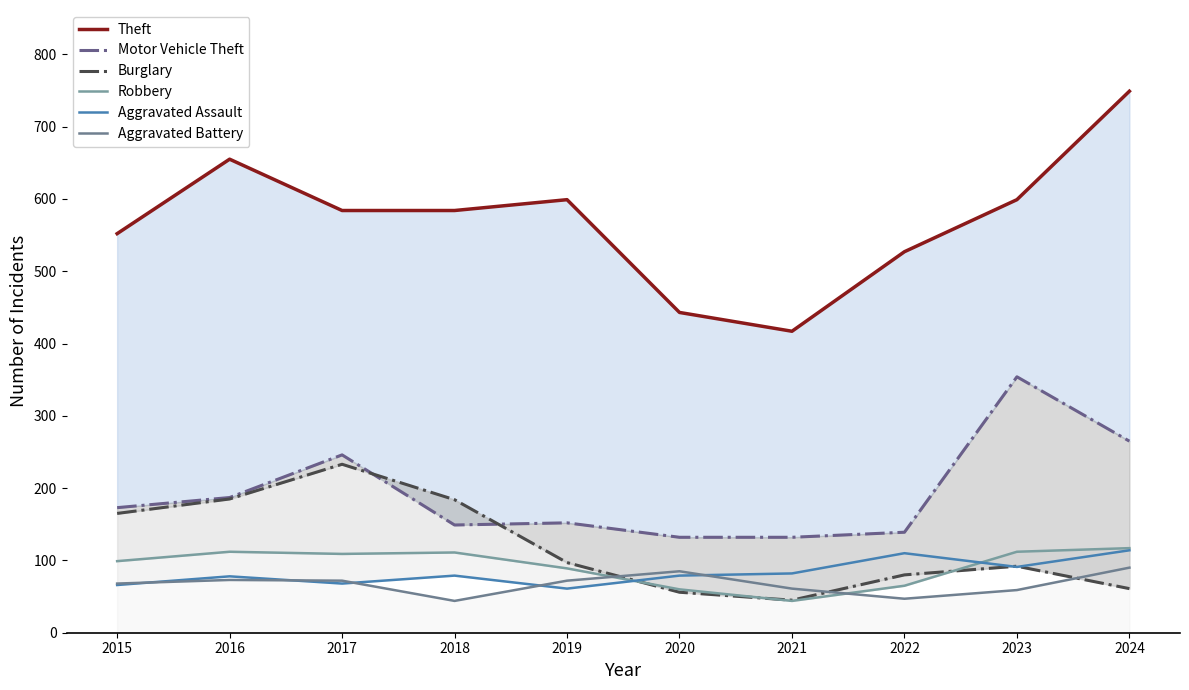

The Motor Vehicle Theft series shows 182 at 2020. True or false?

False